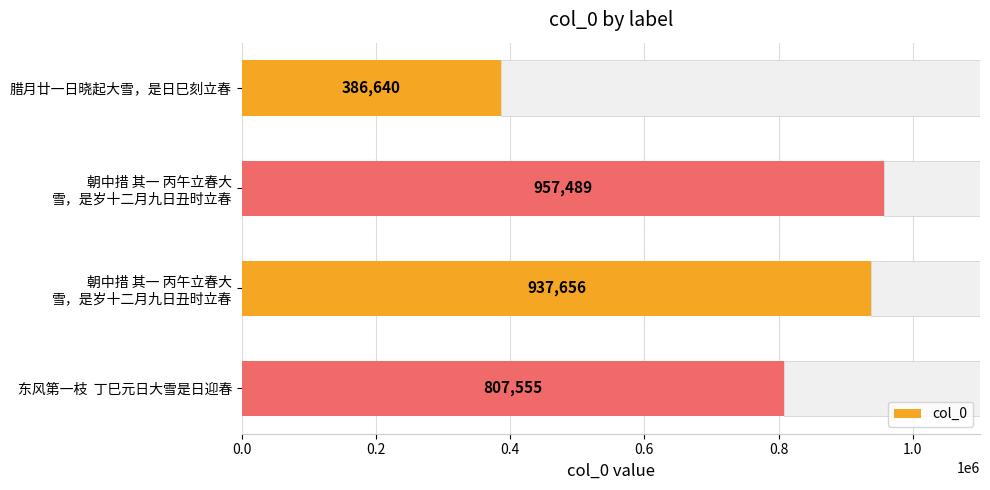

How many data points in col_0 are less than 937656?

2